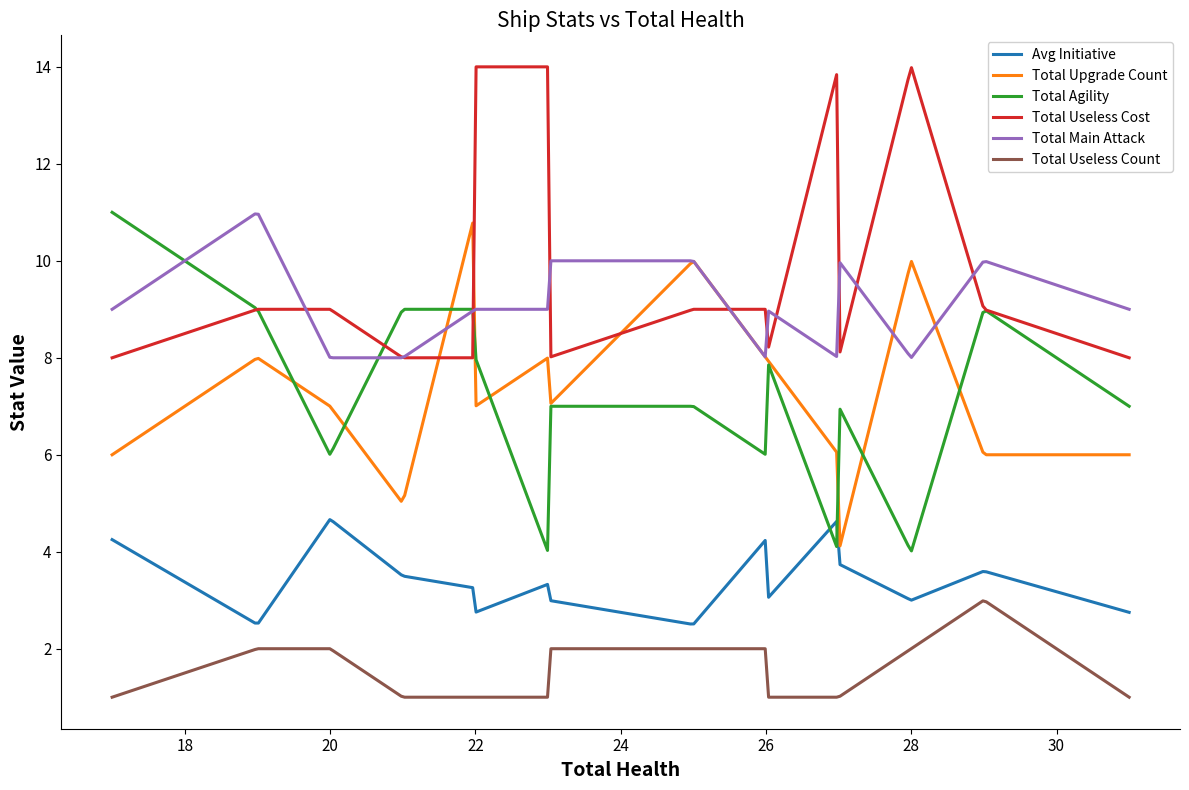

What is the highest value of the Total Agility series?

11.0